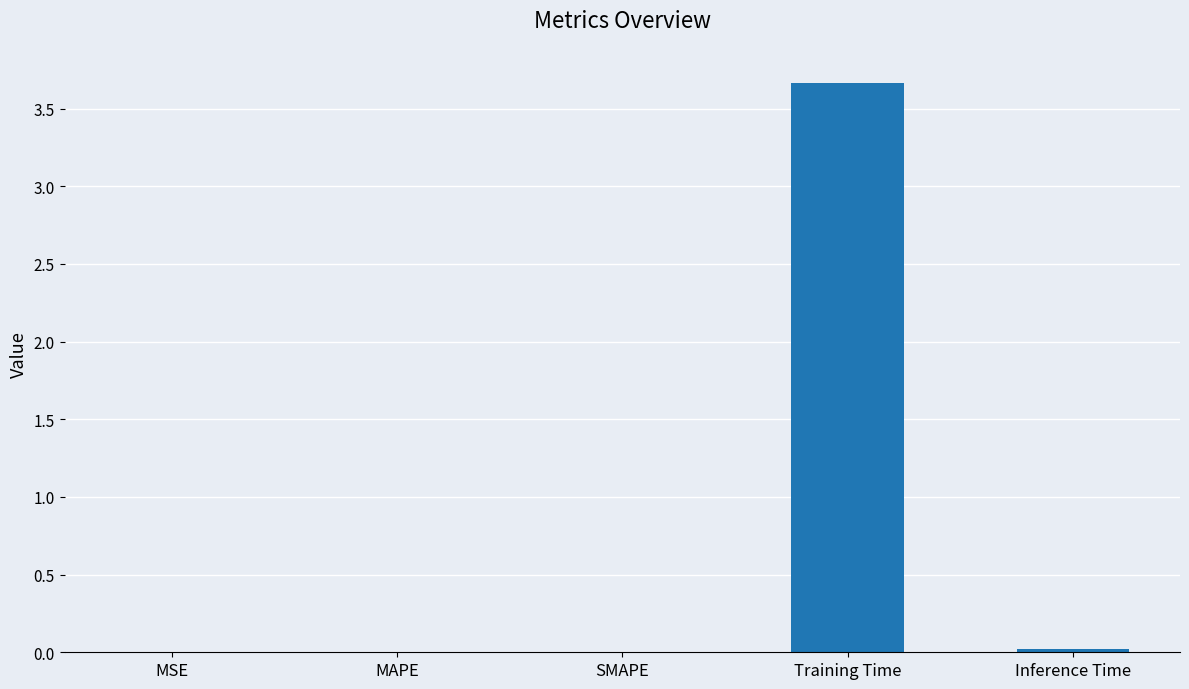

What is the greatest value displayed?

3.7